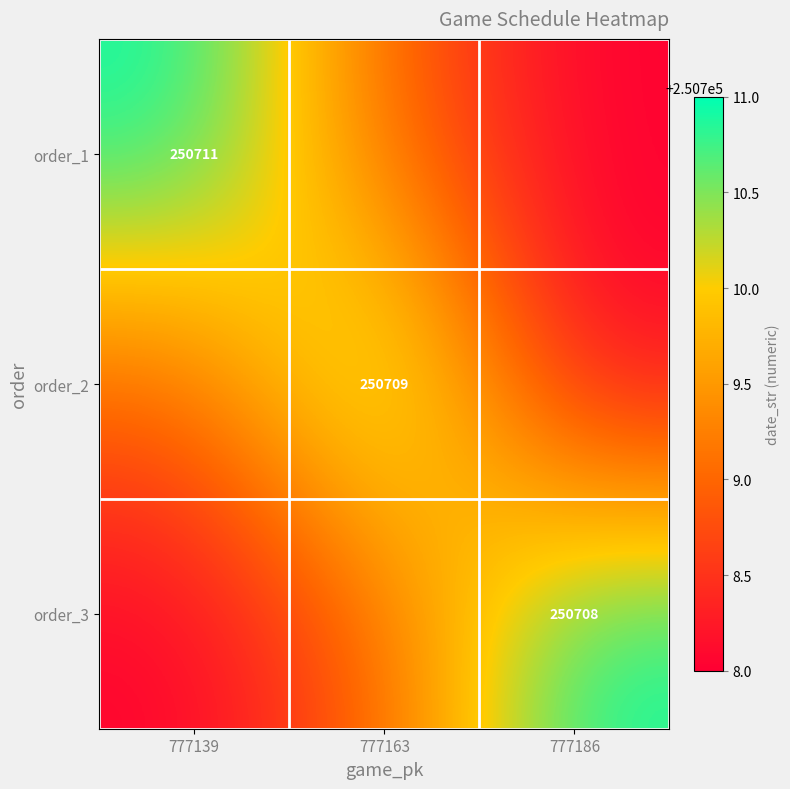

The order_3 series shows 250708 at 777186. True or false?

True